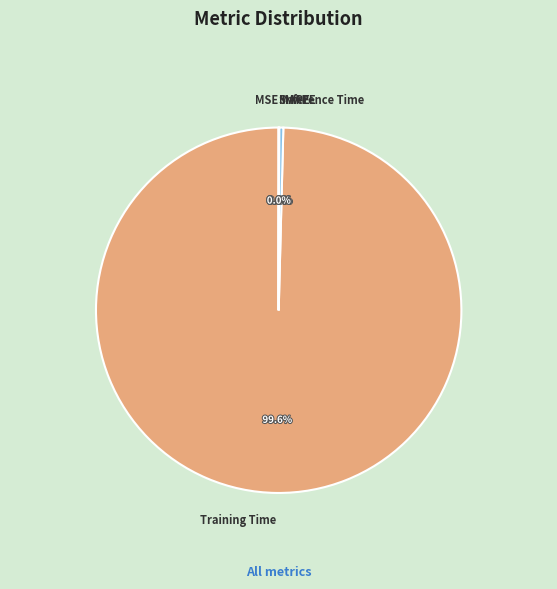

To the nearest percent, what is the difference between the largest and smallest slice percentages?

100%